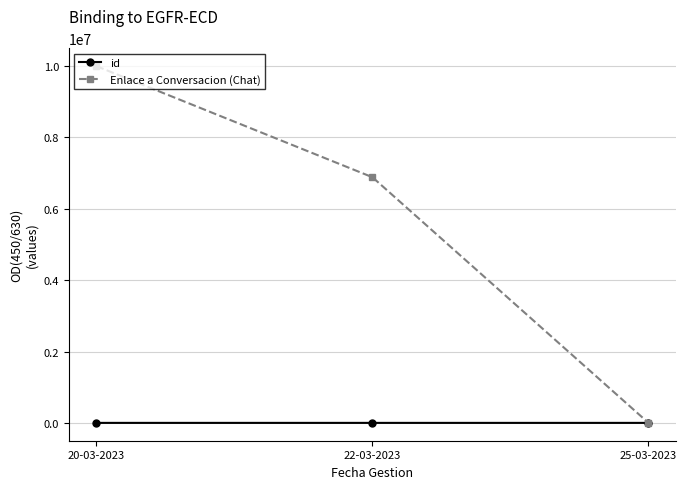

What position from the left is 22-03-2023?

2